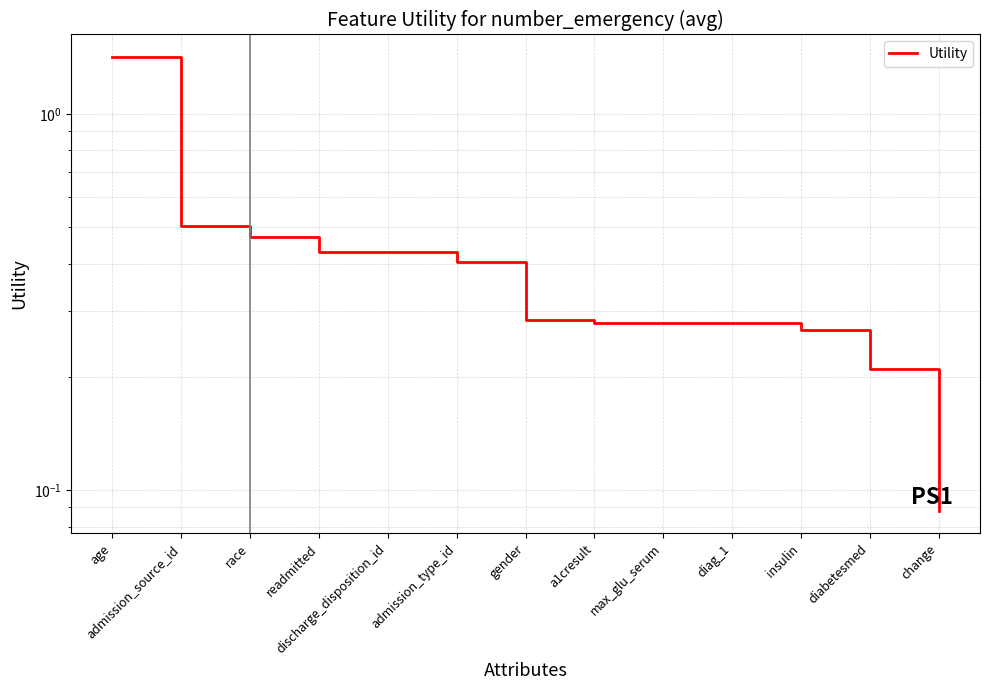

Which label corresponds to the largest value in the chart?

age